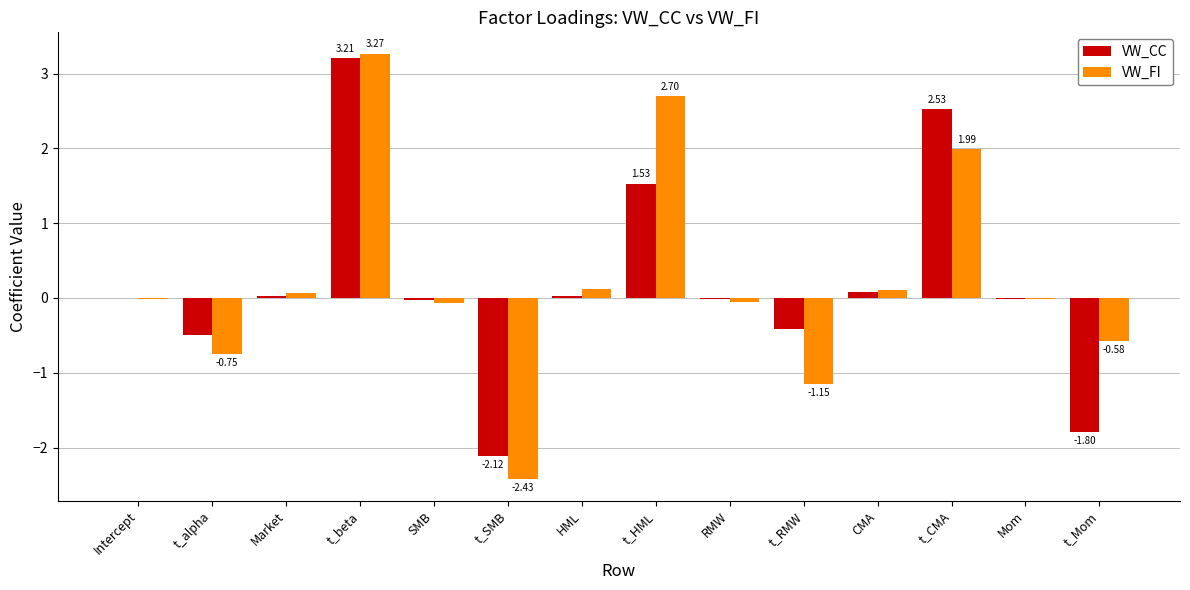

At which category is the sum across all series the highest?

t_beta